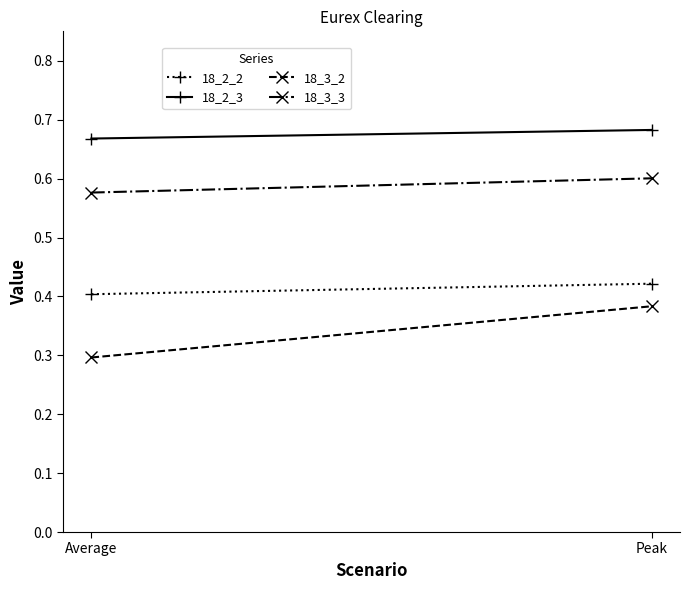

Which category has the lowest value in the 18_3_3 series?

Average